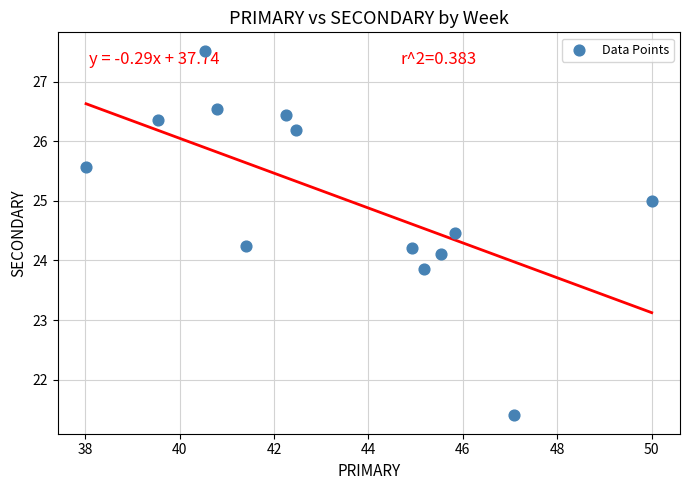

What is the range of X values (max minus min)?

12.0